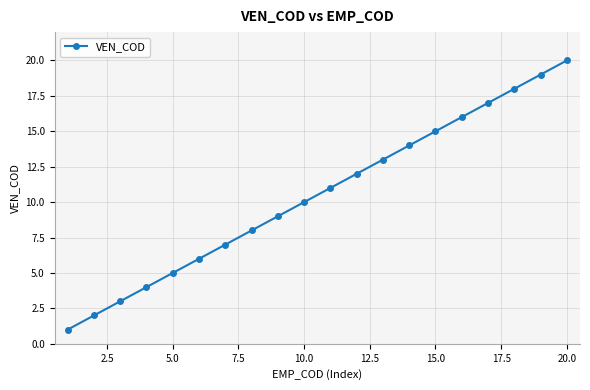

What is the greatest value displayed?

20